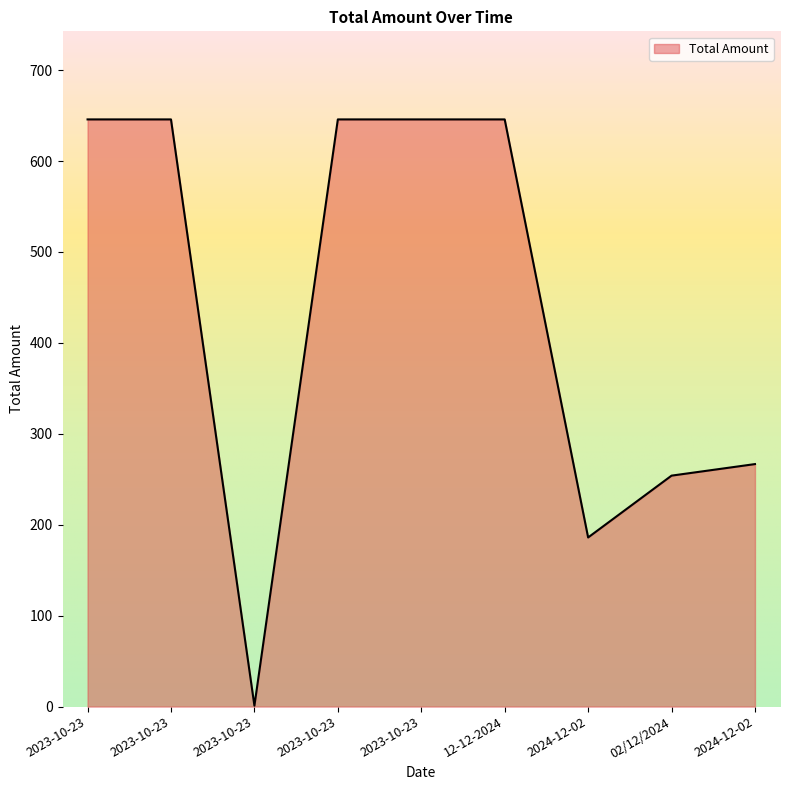

Does the chart display data point markers on the line(s)?

No